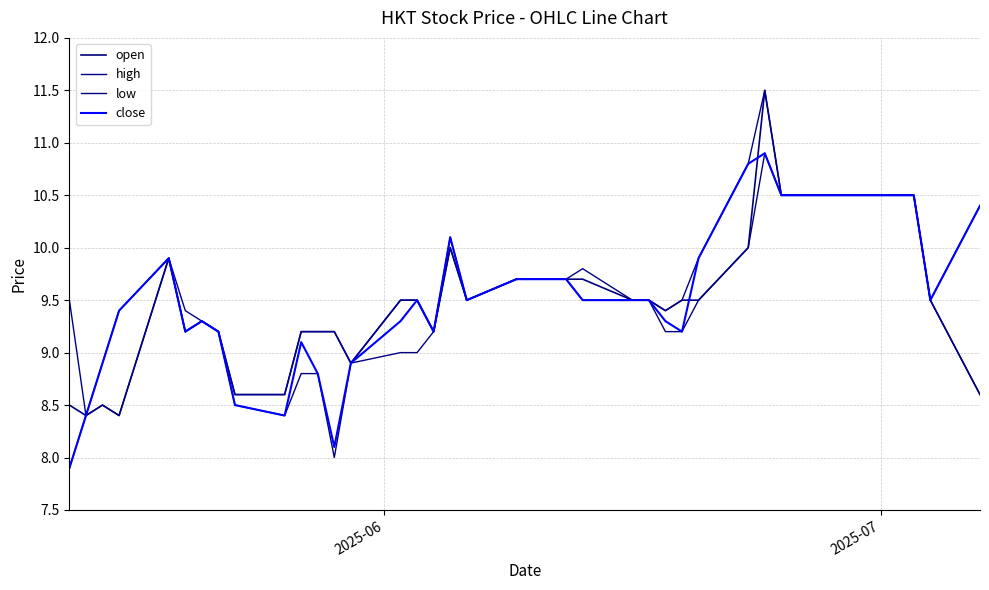

Does the chart display data point markers on the line(s)?

No